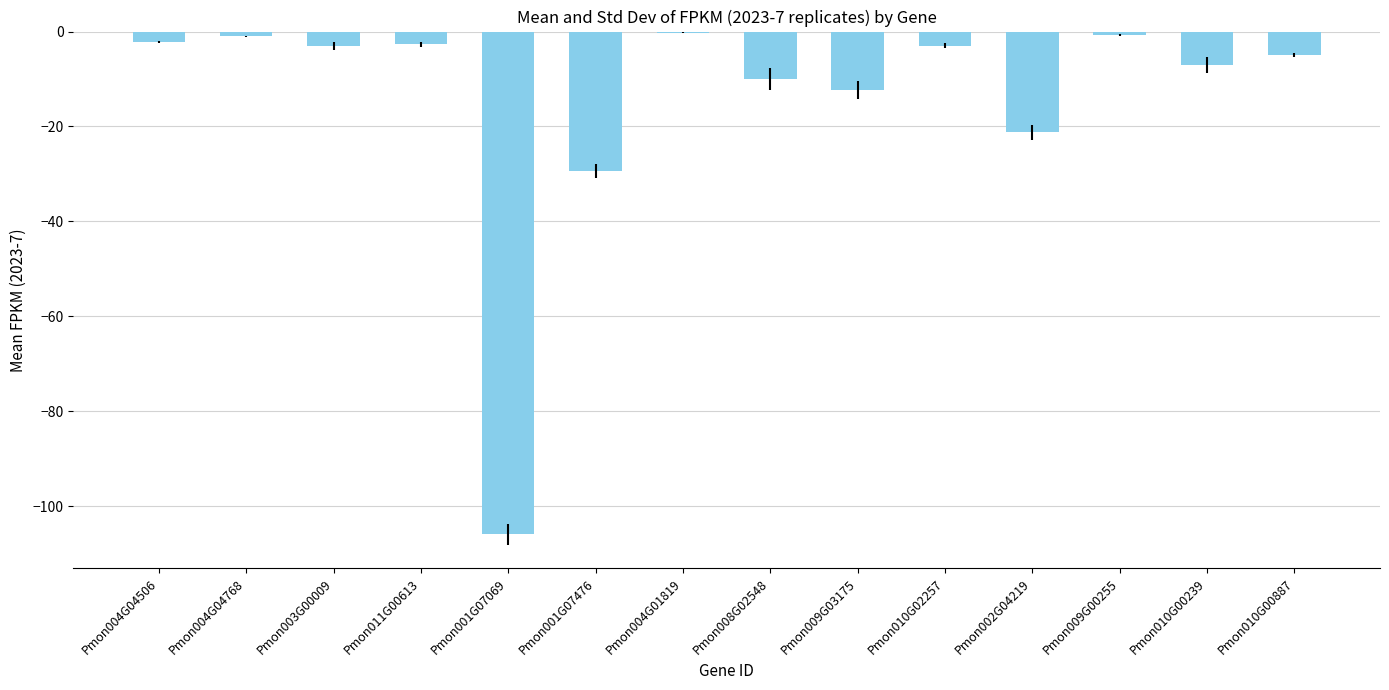

What is the sum of all values?

-203.6